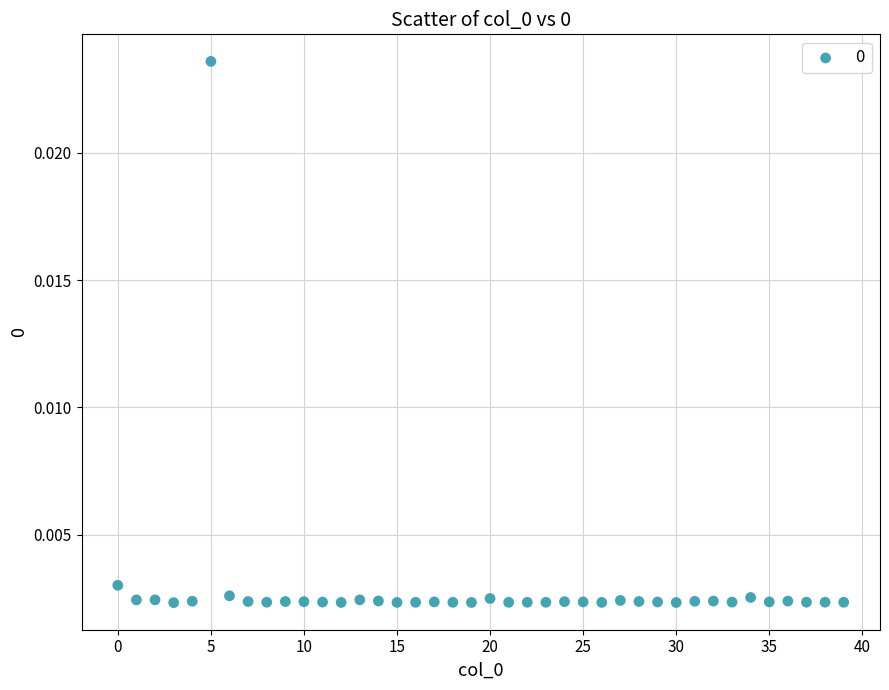

How many points are shown in the scatter plot?

40